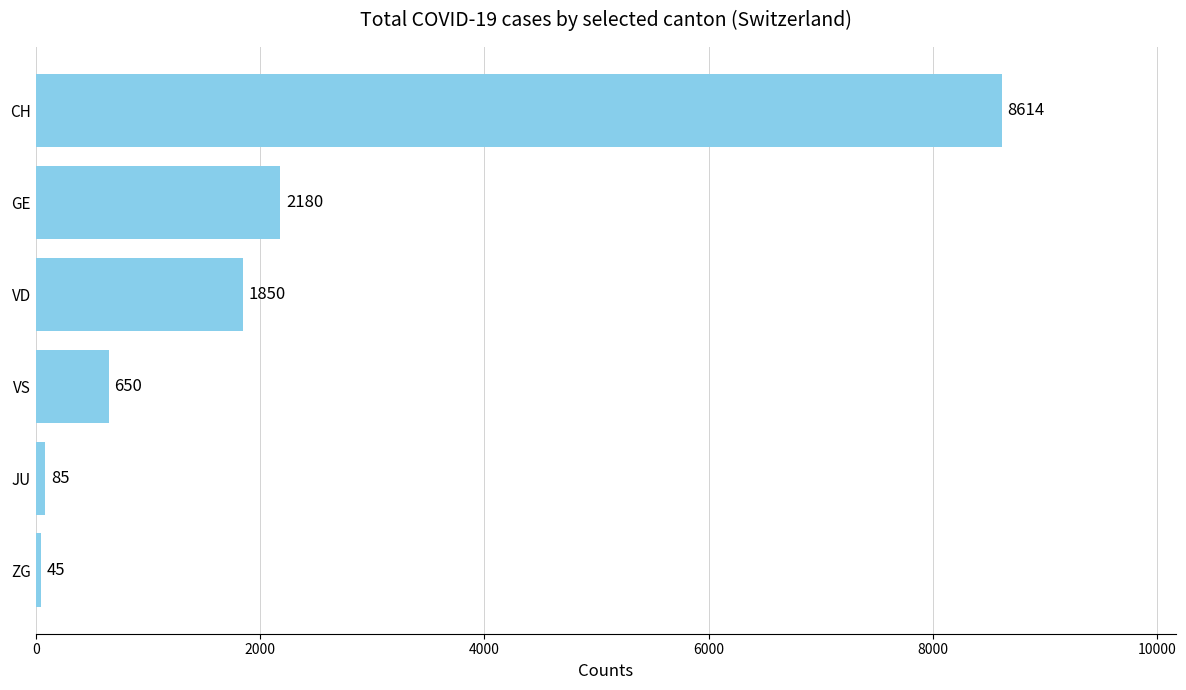

Rank the categories by value from lowest to highest.

ZG, JU, VS, VD, GE, CH